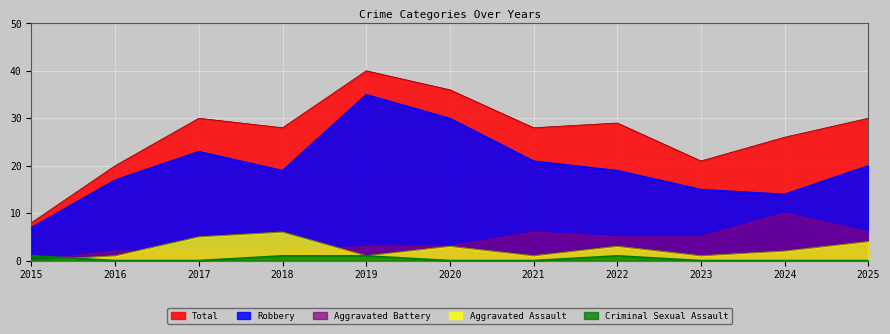

Reading right to left, list all the values displayed in this chart.

Aggravated Assault: 2025=4	2024=2	2023=1	2022=3	2021=1	2020=3	2019=1	2018=6	2017=5	2016=1	2015=0
Aggravated Battery: 2025=6	2024=10	2023=5	2022=5	2021=6	2020=3	2019=3	2018=2	2017=2	2016=2	2015=0
Criminal Sexual Assault: 2025=0	2024=0	2023=0	2022=1	2021=0	2020=0	2019=1	2018=1	2017=0	2016=0	2015=1
Robbery: 2025=20	2024=14	2023=15	2022=19	2021=21	2020=30	2019=35	2018=19	2017=23	2016=17	2015=7
Total: 2025=30	2024=26	2023=21	2022=29	2021=28	2020=36	2019=40	2018=28	2017=30	2016=20	2015=8